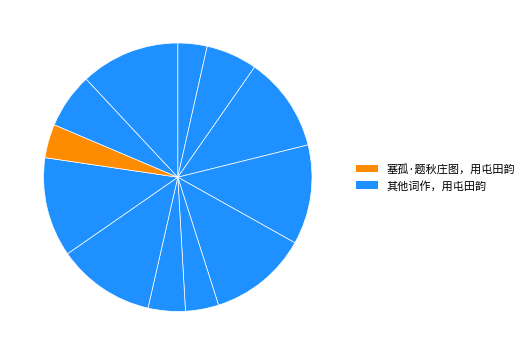

To the nearest percent, what is the difference between the largest and smallest slice percentages?

8%